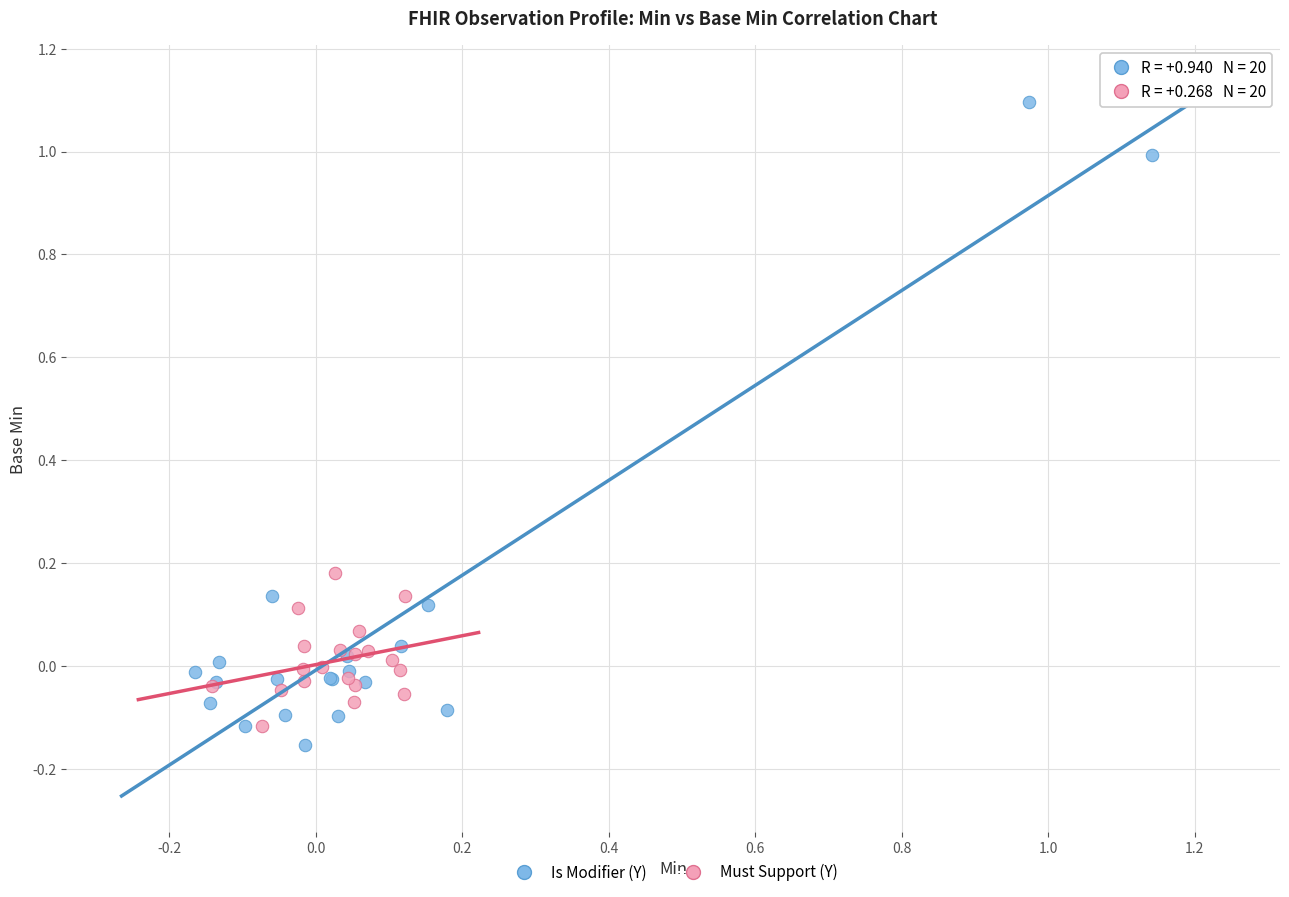

Which series has the widest spread of Y values?

Is Modifier (Y)